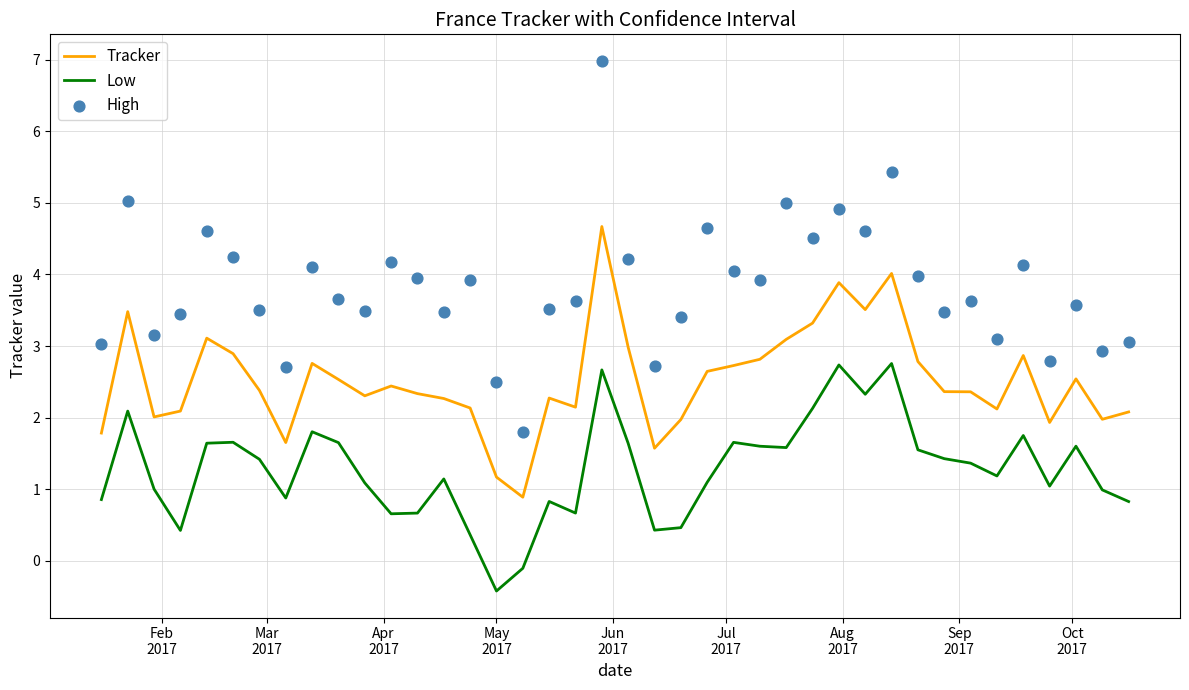

Which series reaches the minimum Y coordinate?

Low